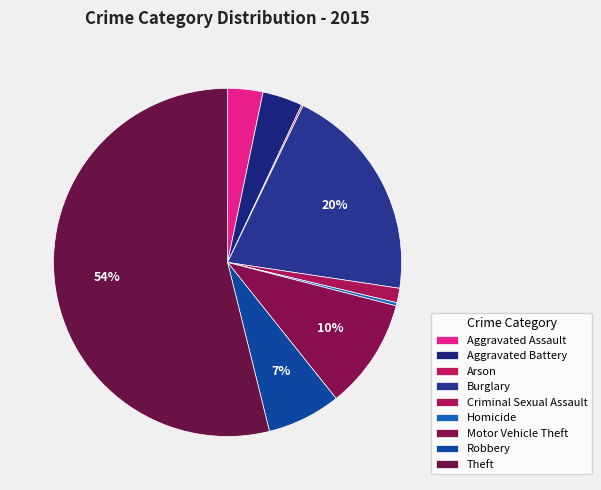

To the nearest percent, what is the combined percentage of Aggravated Battery and Motor Vehicle Theft?

14%